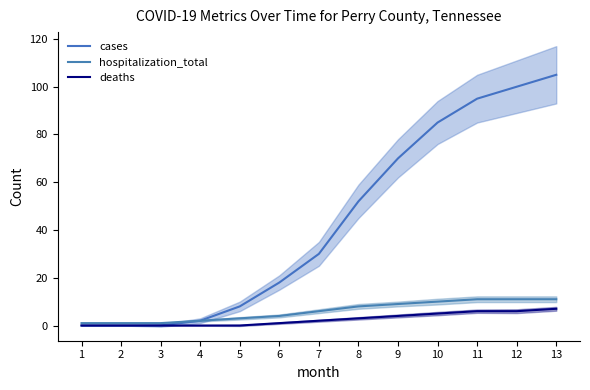

The deaths series shows 7 at 13. True or false?

True